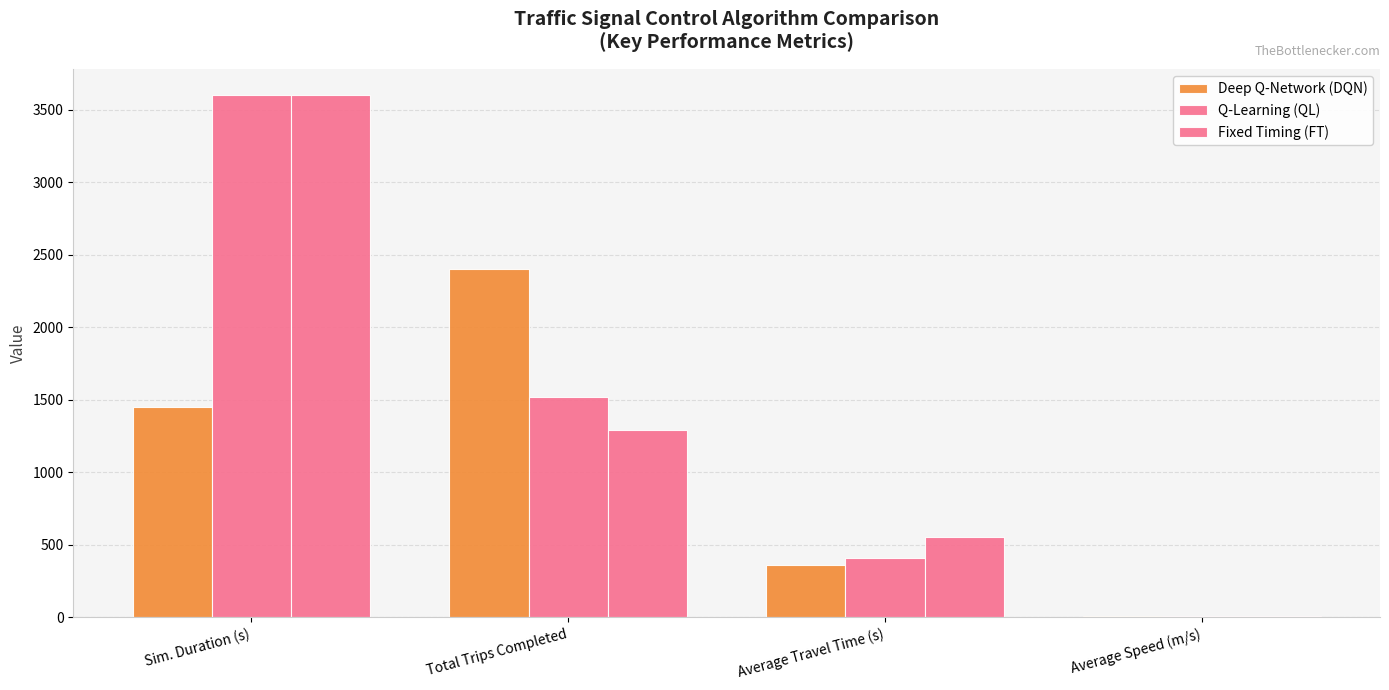

What is the average value of the Q-Learning (QL) series?

1383.0